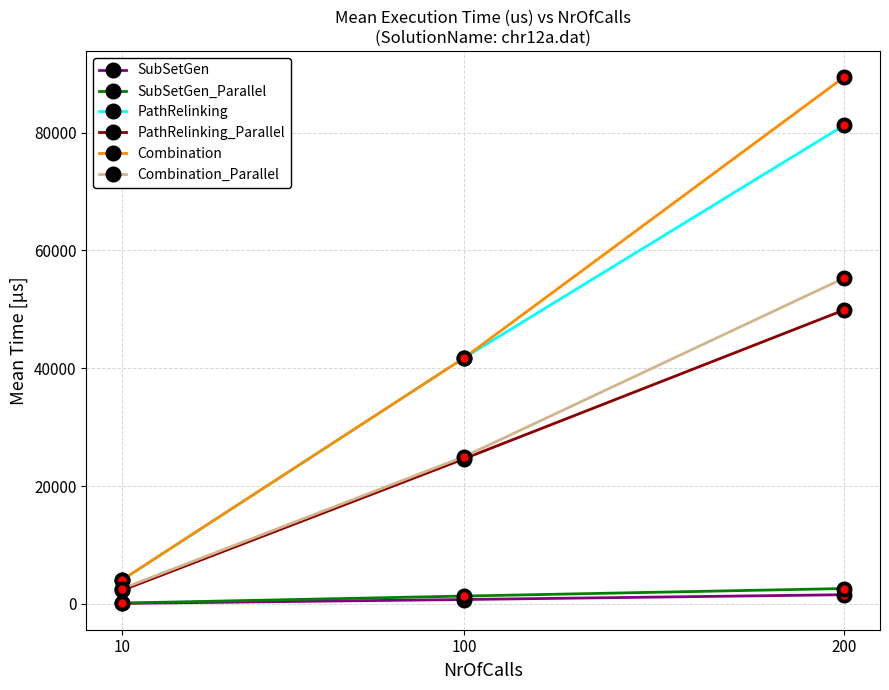

Rank the categories by Combination_Parallel value from highest to lowest.

200, 100, 10